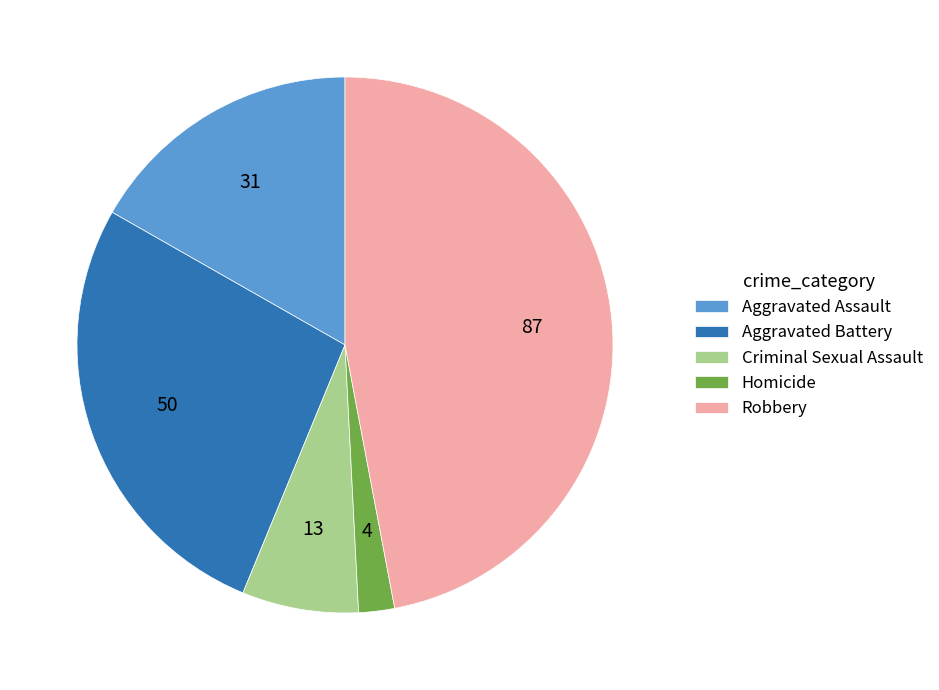

Is it true that Robbery is 41% of the pie?

False